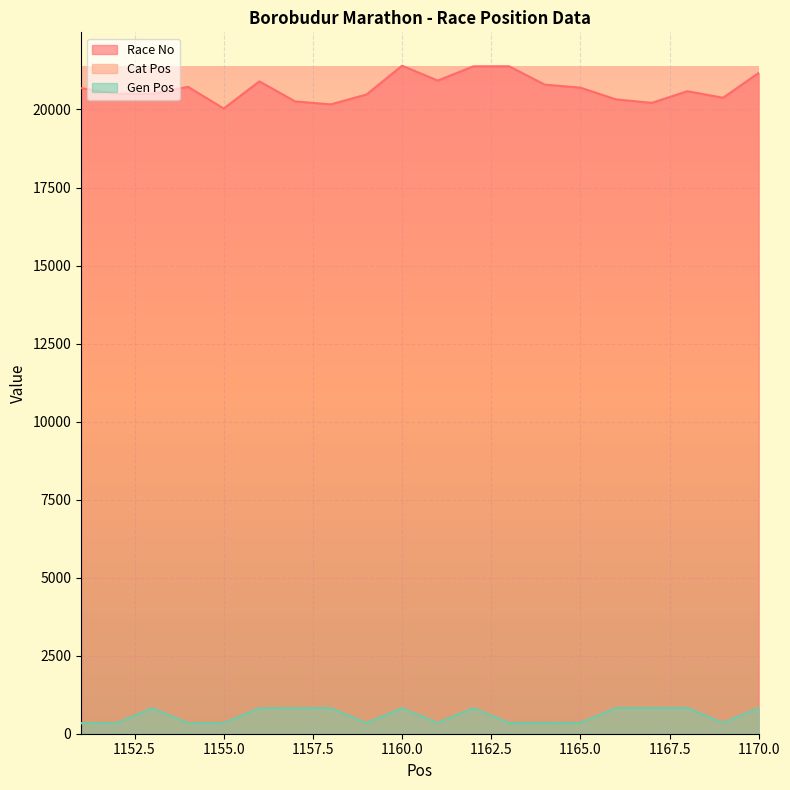

What is the difference between the maximum and second lowest values in the Race No series?

1238